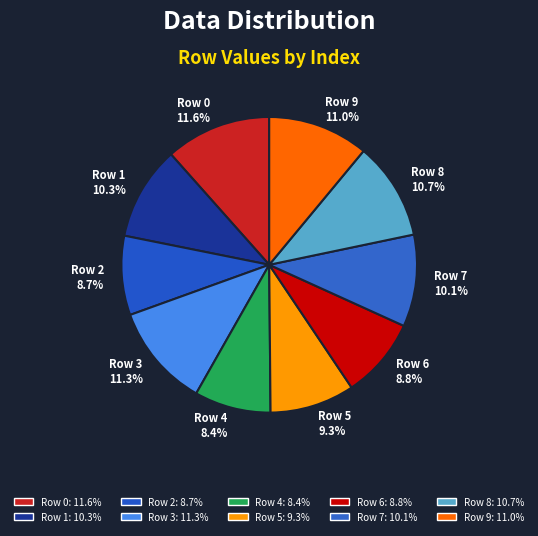

Is there a majority slice in this chart?

No